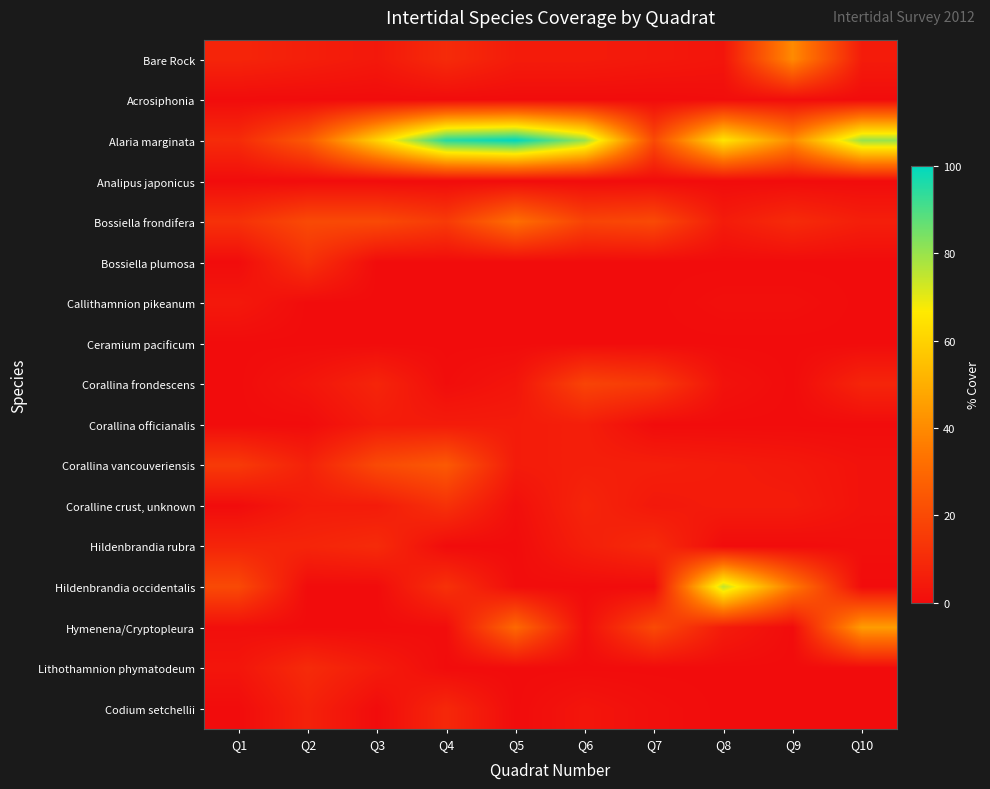

Reading left to right, transcribe all the data shown in this chart.

Bare Rock: Q1=8.0	Q2=6.0	Q3=4.0	Q4=10.0	Q5=5.0	Q6=5.0	Q7=4.0	Q8=3.0	Q9=40.0	Q10=5.0
Acrosiphonia: Q1=0.0	Q2=0.0	Q3=0.0	Q4=0.0	Q5=0.0	Q6=0.0	Q7=0.0	Q8=0.5	Q9=0.5	Q10=0.0
Alaria marginata: Q1=10.0	Q2=25.0	Q3=60.0	Q4=95.0	Q5=100.0	Q6=80.0	Q7=20.0	Q8=65.0	Q9=40.0	Q10=80.0
Analipus japonicus: Q1=0.0	Q2=0.0	Q3=0.0	Q4=0.0	Q5=0.0	Q6=0.0	Q7=0.0	Q8=0.0	Q9=0.0	Q10=0.0
Bossiella frondifera: Q1=12.0	Q2=20.0	Q3=20.0	Q4=15.0	Q5=32.0	Q6=18.0	Q7=20.0	Q8=5.0	Q9=10.0	Q10=6.0
Bossiella plumosa: Q1=0.0	Q2=12.0	Q3=0.0	Q4=0.0	Q5=0.0	Q6=0.0	Q7=0.0	Q8=0.0	Q9=0.0	Q10=0.0
Callithamnion pikeanum: Q1=4.0	Q2=0.0	Q3=0.0	Q4=0.0	Q5=0.0	Q6=0.0	Q7=0.0	Q8=1.0	Q9=1.0	Q10=0.0
Ceramium pacificum: Q1=0.0	Q2=0.0	Q3=0.0	Q4=0.0	Q5=0.0	Q6=0.0	Q7=0.0	Q8=0.0	Q9=0.0	Q10=0.0
Corallina frondescens: Q1=0.0	Q2=3.0	Q3=8.0	Q4=0.5	Q5=3.0	Q6=18.0	Q7=15.0	Q8=2.0	Q9=0.0	Q10=8.0
Corallina officianalis: Q1=0.0	Q2=0.0	Q3=5.0	Q4=5.0	Q5=5.0	Q6=6.0	Q7=0.0	Q8=0.0	Q9=0.0	Q10=0.0
Corallina vancouveriensis: Q1=15.0	Q2=7.0	Q3=20.0	Q4=25.0	Q5=5.0	Q6=6.0	Q7=6.0	Q8=5.0	Q9=4.0	Q10=2.0
Coralline crust, unknown: Q1=0.0	Q2=5.0	Q3=5.0	Q4=12.0	Q5=1.0	Q6=8.0	Q7=4.0	Q8=5.0	Q9=5.0	Q10=2.0
Hildenbrandia rubra: Q1=8.0	Q2=8.0	Q3=10.0	Q4=0.0	Q5=0.0	Q6=6.0	Q7=10.0	Q8=0.0	Q9=0.0	Q10=1.0
Hildenbrandia occidentalis: Q1=20.0	Q2=0.0	Q3=0.0	Q4=12.0	Q5=0.5	Q6=0.0	Q7=0.0	Q8=75.0	Q9=35.0	Q10=0.0
Hymenena/Cryptopleura: Q1=1.0	Q2=0.0	Q3=0.0	Q4=0.5	Q5=30.0	Q6=1.0	Q7=20.0	Q8=5.0	Q9=0.0	Q10=45.0
Lithothamnion phymatodeum: Q1=3.0	Q2=10.0	Q3=5.0	Q4=0.0	Q5=0.0	Q6=0.0	Q7=0.0	Q8=0.0	Q9=0.0	Q10=0.0
Codium setchellii: Q1=0.0	Q2=7.0	Q3=0.0	Q4=9.0	Q5=0.0	Q6=3.0	Q7=1.0	Q8=0.0	Q9=0.0	Q10=0.0